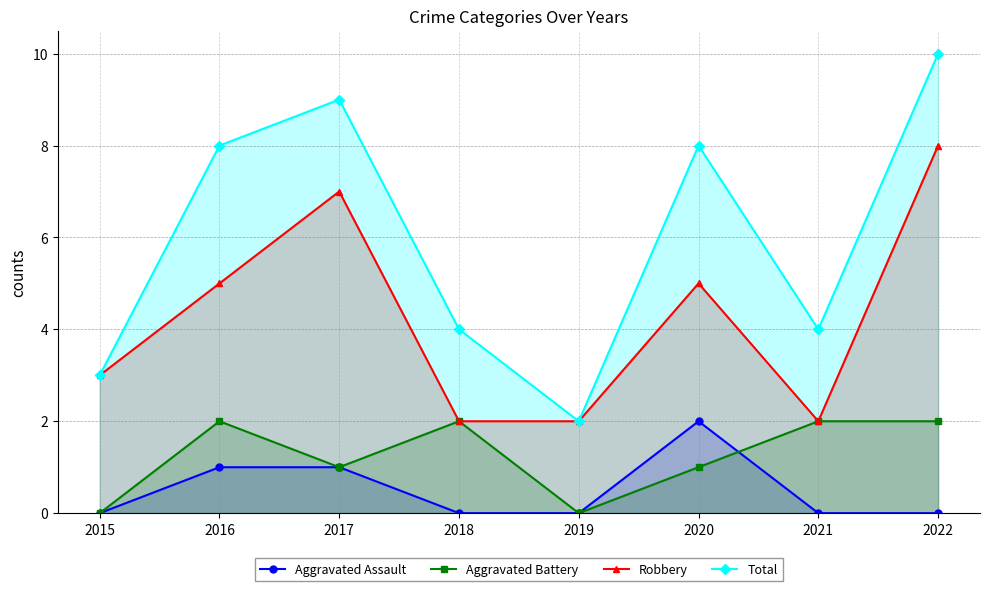

The Aggravated Assault series shows 0 at 2018. True or false?

True